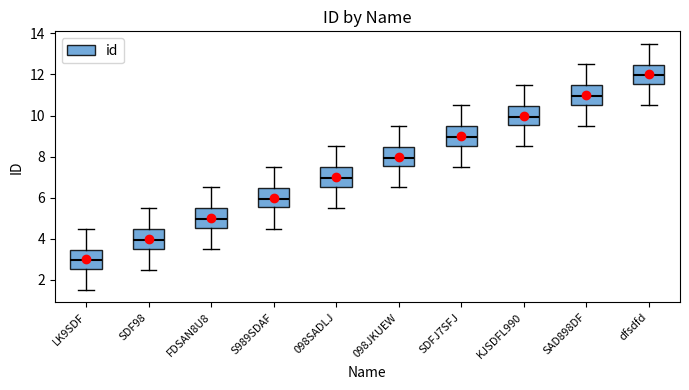

The chart shows a value of 7 at 098SADLJ. True or false?

True